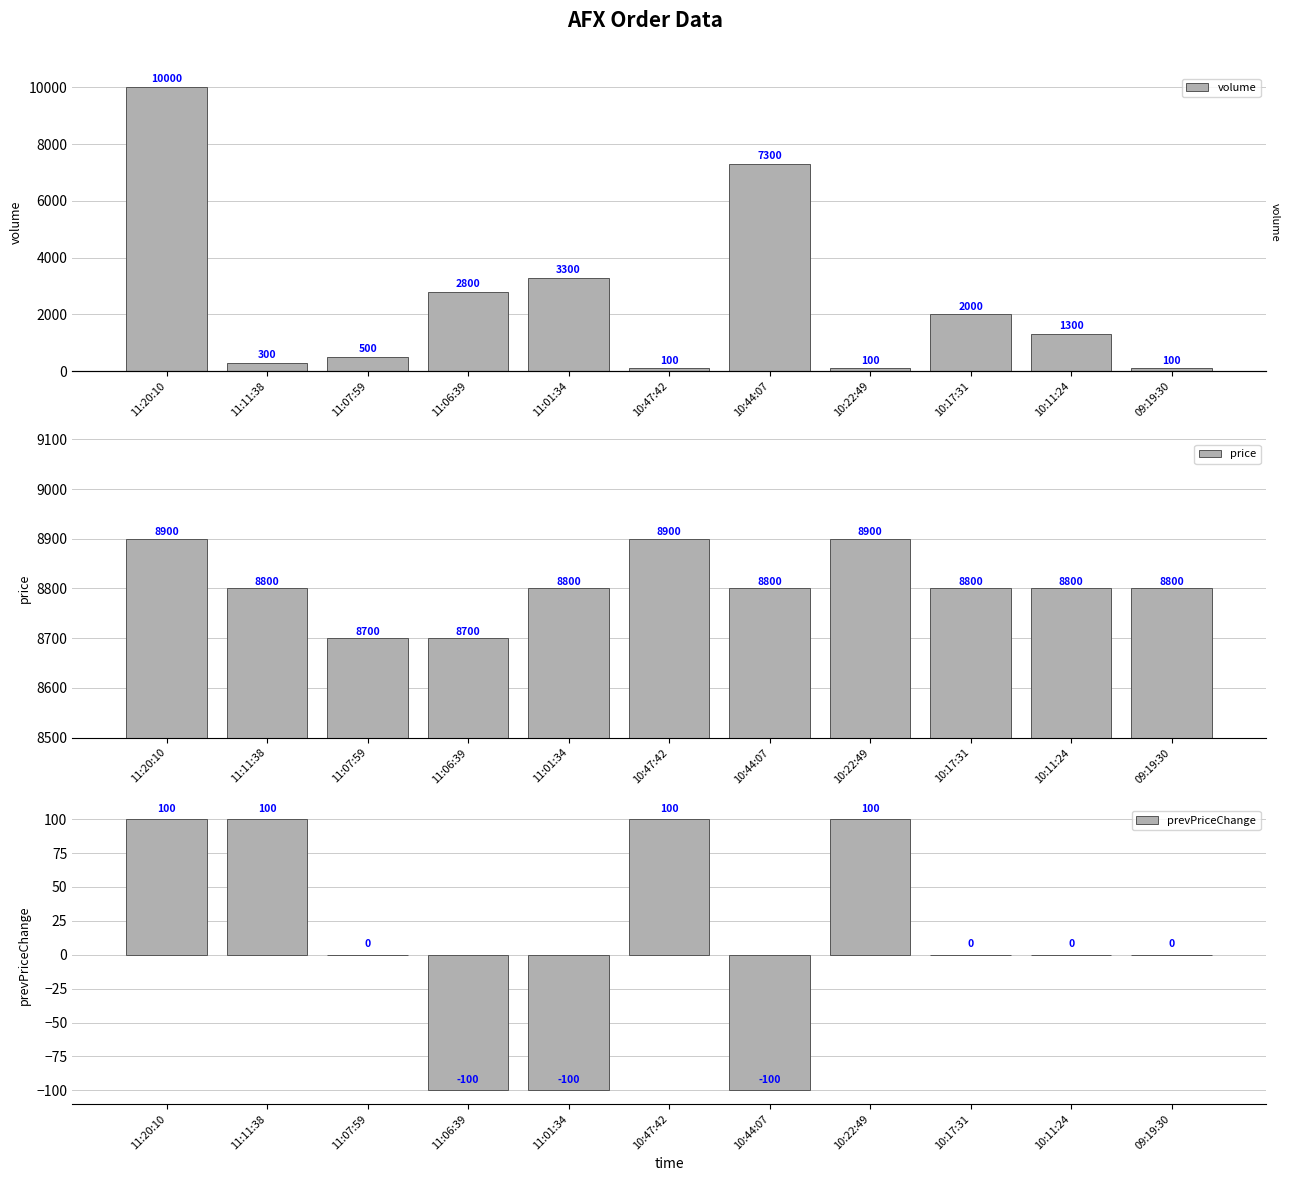

Count the number of categories in the chart.

11